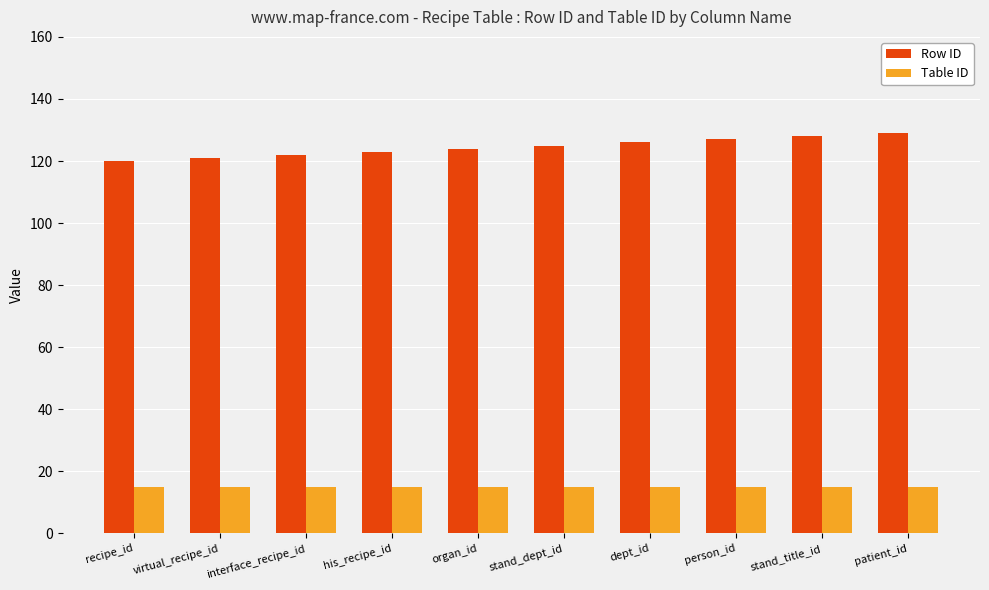

What is the approximate value of Table ID at stand_title_id?

15